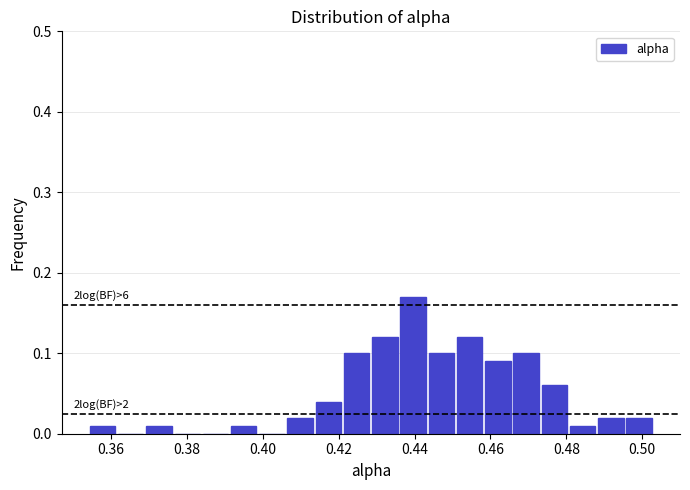

Around what value on the x-axis is the tallest bar? Give the approximate position of its centre, as read against the axis.

0.440